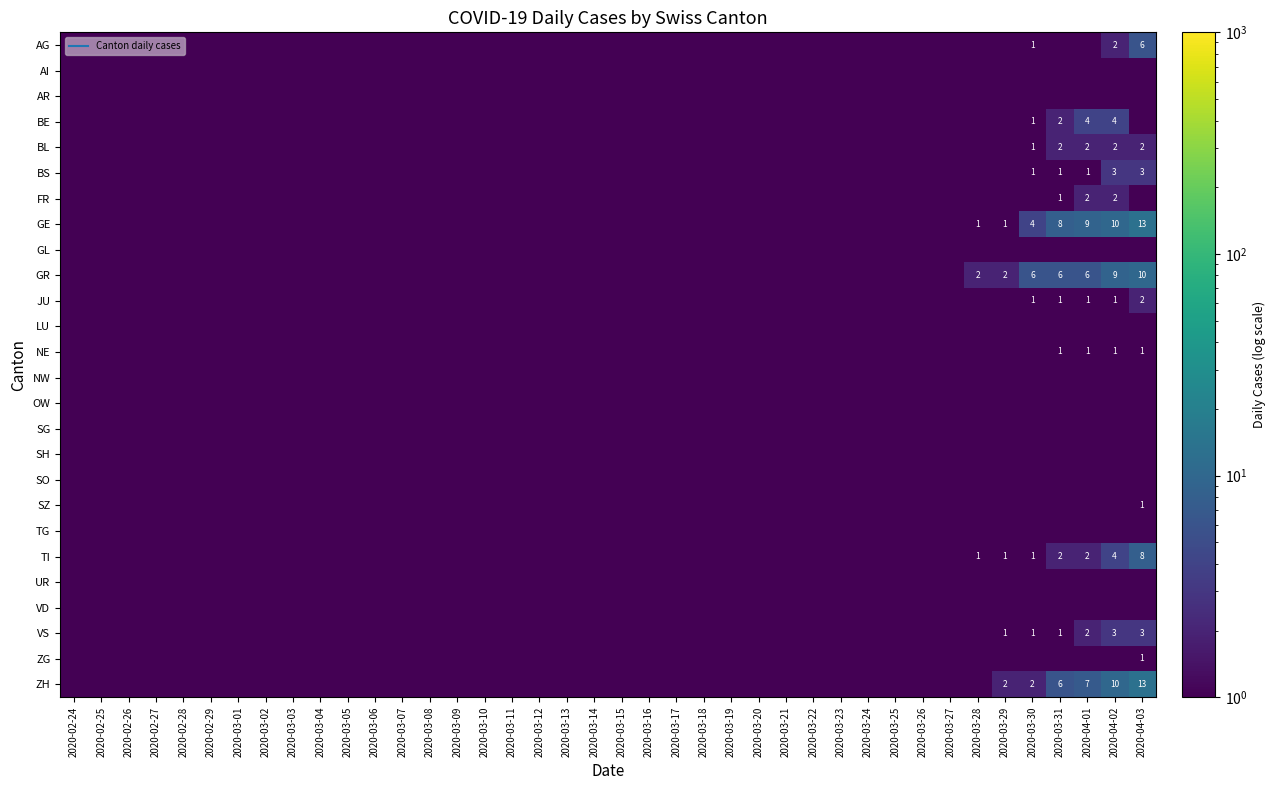

Rank the categories by GL value from highest to lowest.

2020-02-24, 2020-02-25, 2020-02-26, 2020-02-27, 2020-02-28, 2020-02-29, 2020-03-01, 2020-03-02, 2020-03-03, 2020-03-04, 2020-03-05, 2020-03-06, 2020-03-07, 2020-03-08, 2020-03-09, 2020-03-10, 2020-03-11, 2020-03-12, 2020-03-13, 2020-03-14, 2020-03-15, 2020-03-16, 2020-03-17, 2020-03-18, 2020-03-19, 2020-03-20, 2020-03-21, 2020-03-22, 2020-03-23, 2020-03-24, 2020-03-25, 2020-03-26, 2020-03-27, 2020-03-28, 2020-03-29, 2020-03-30, 2020-03-31, 2020-04-01, 2020-04-02, 2020-04-03